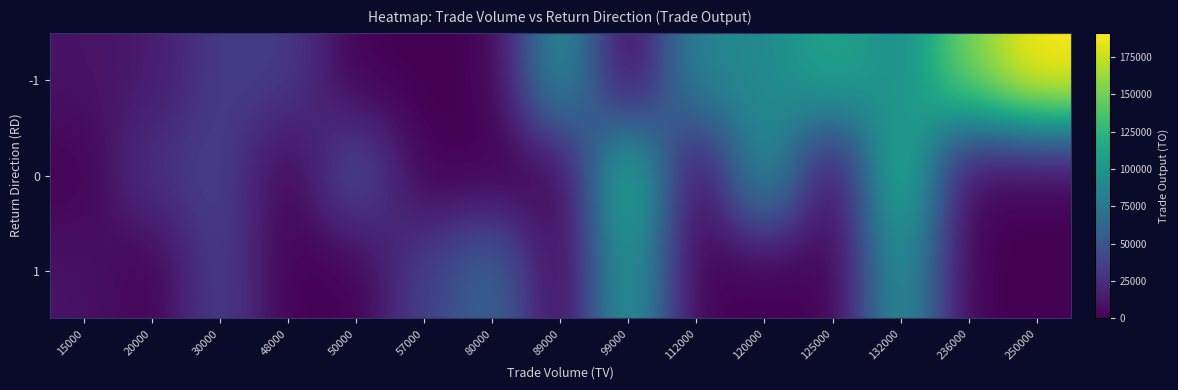

Reading left to right, what are all the values shown in this chart?

-1: 15000=9600	20000=12800	30000=33600	48000=33320	50000=0	57000=0	80000=0	89000=99000	99000=0	112000=87700	120000=90000	125000=113650	132000=91200	236000=154600	250000=191200
0: 15000=0	20000=28400	30000=36600	48000=0	50000=48400	57000=0	80000=0	89000=0	99000=130000	112000=0	120000=98550	125000=0	132000=130000	236000=0	250000=0
1: 15000=9600	20000=0	30000=37000	48000=0	50000=0	57000=36640	80000=63500	89000=0	99000=107890	112000=0	120000=0	125000=0	132000=102060	236000=0	250000=0